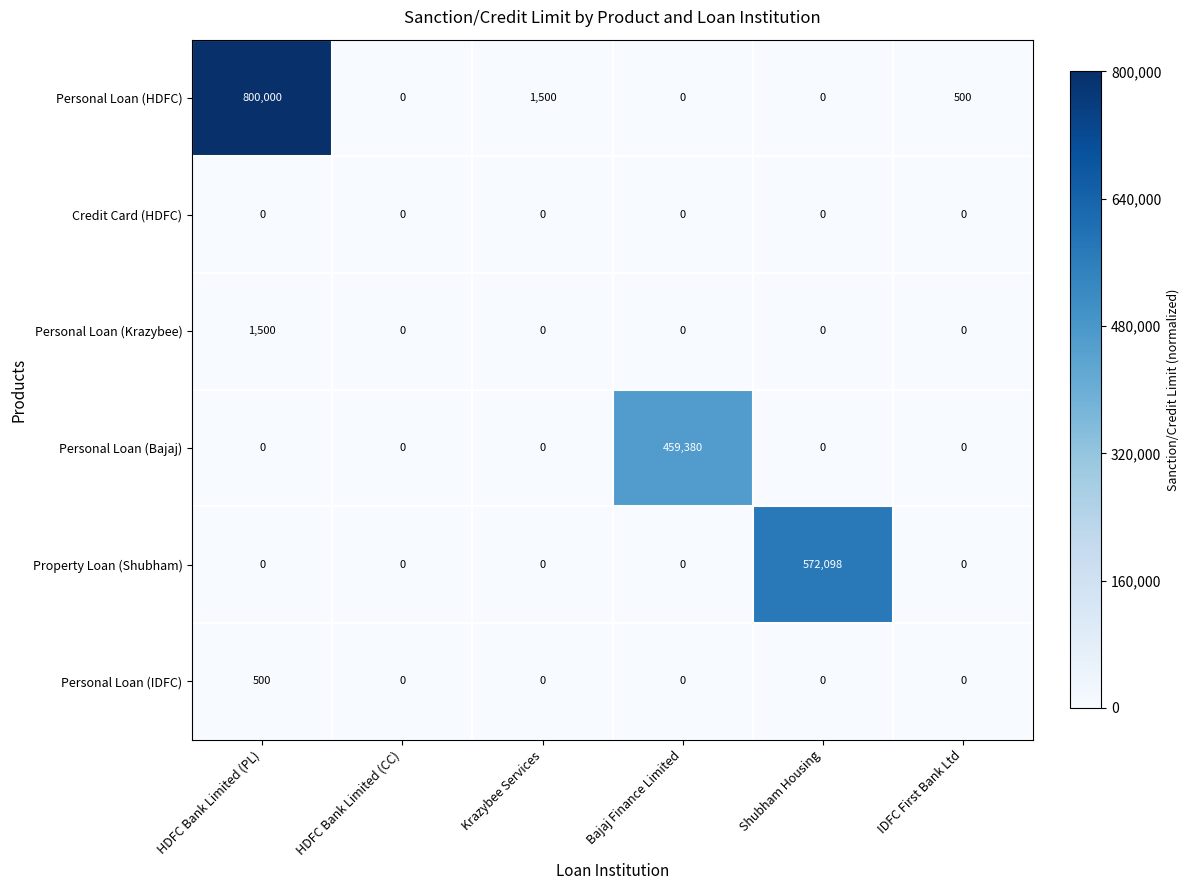

Which label corresponds to the largest value in the chart?

HDFC Bank Limited (PL)